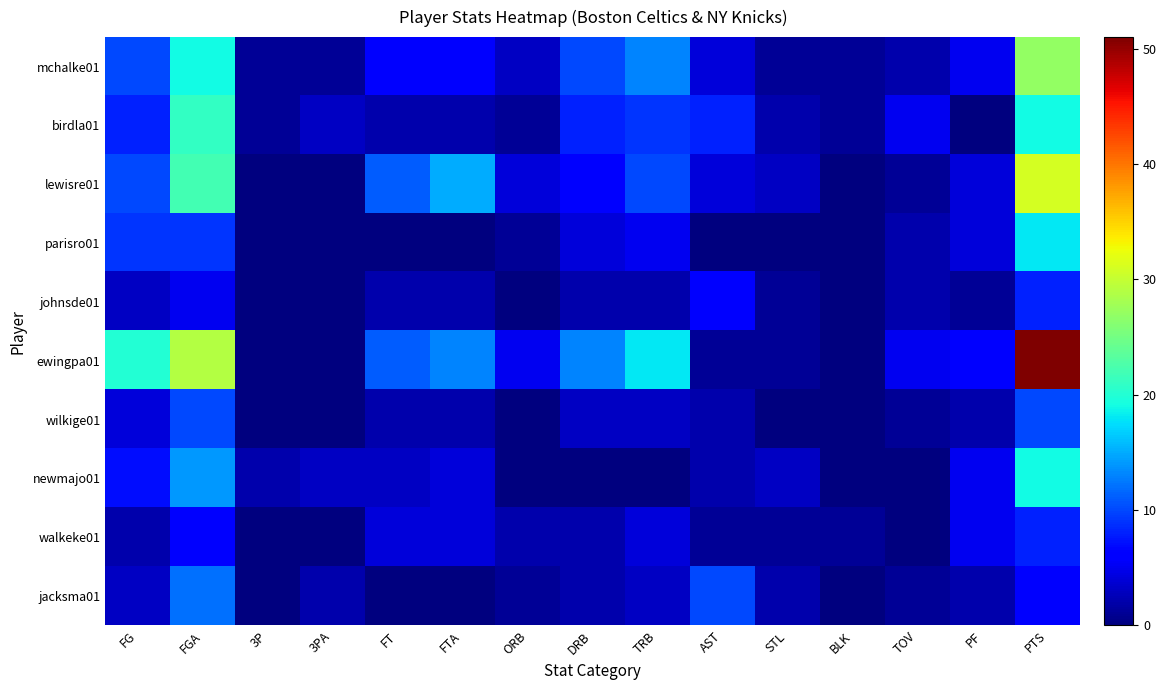

What is the spread (max minus min) of values at TRB?

18